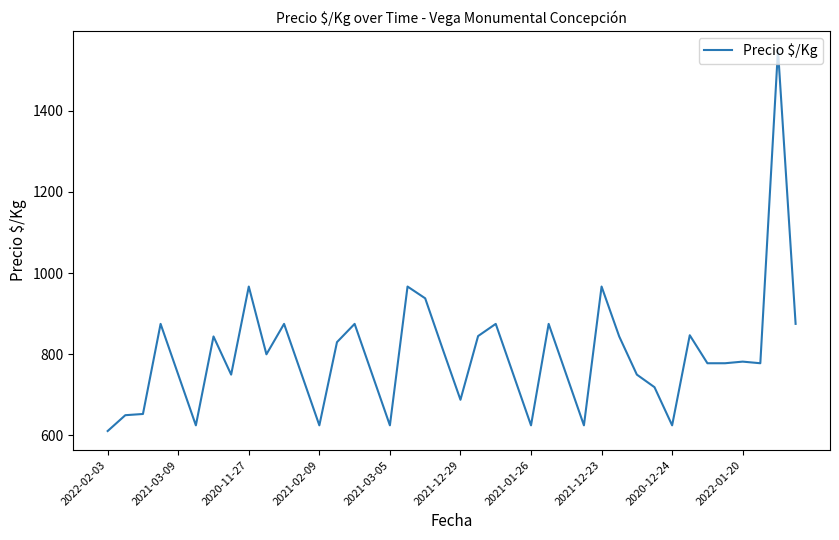

What is the difference between the maximum and minimum values?

939